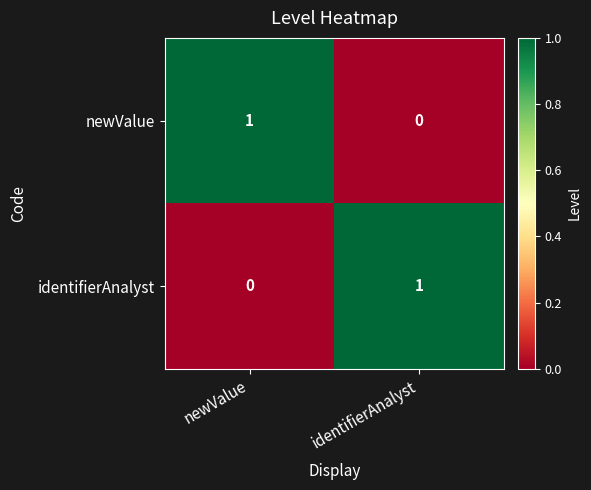

The newValue series shows 0 at identifierAnalyst. True or false?

True